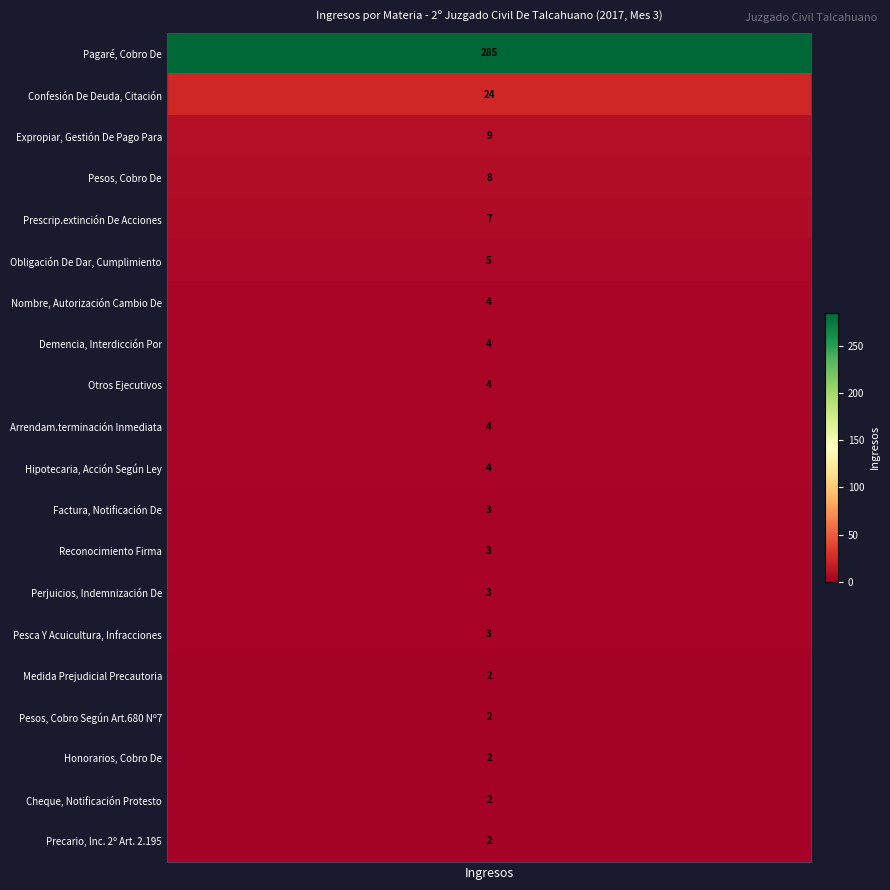

The value at Expropiar, Gestión De Pago Para is 14. True or false?

False